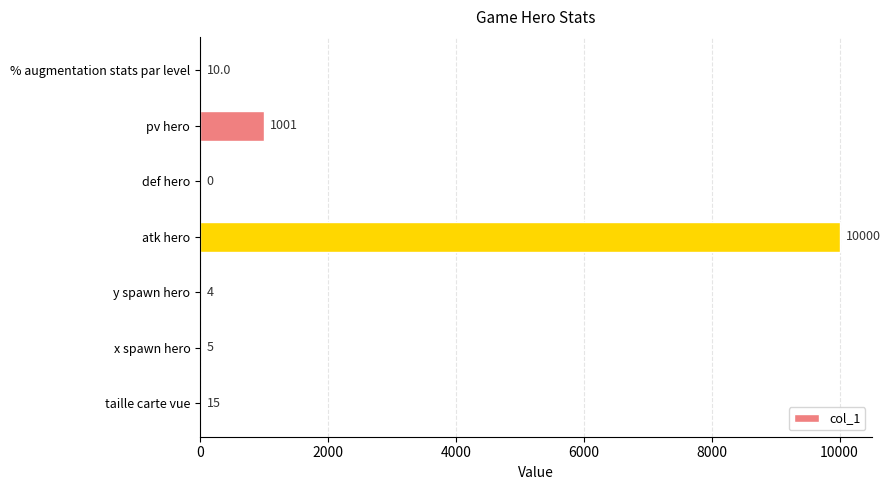

What is the maximum value shown in the chart?

10000